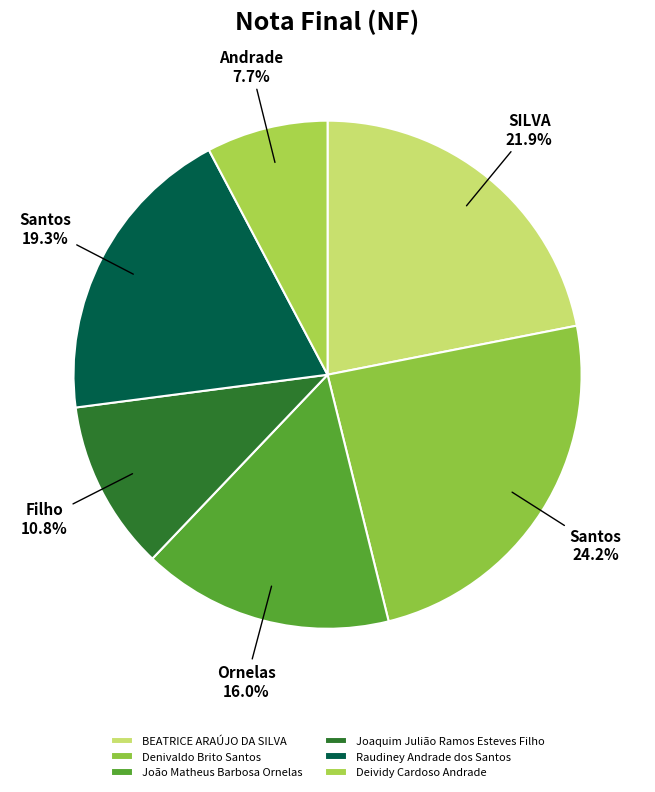

Is there a majority slice in this chart?

No